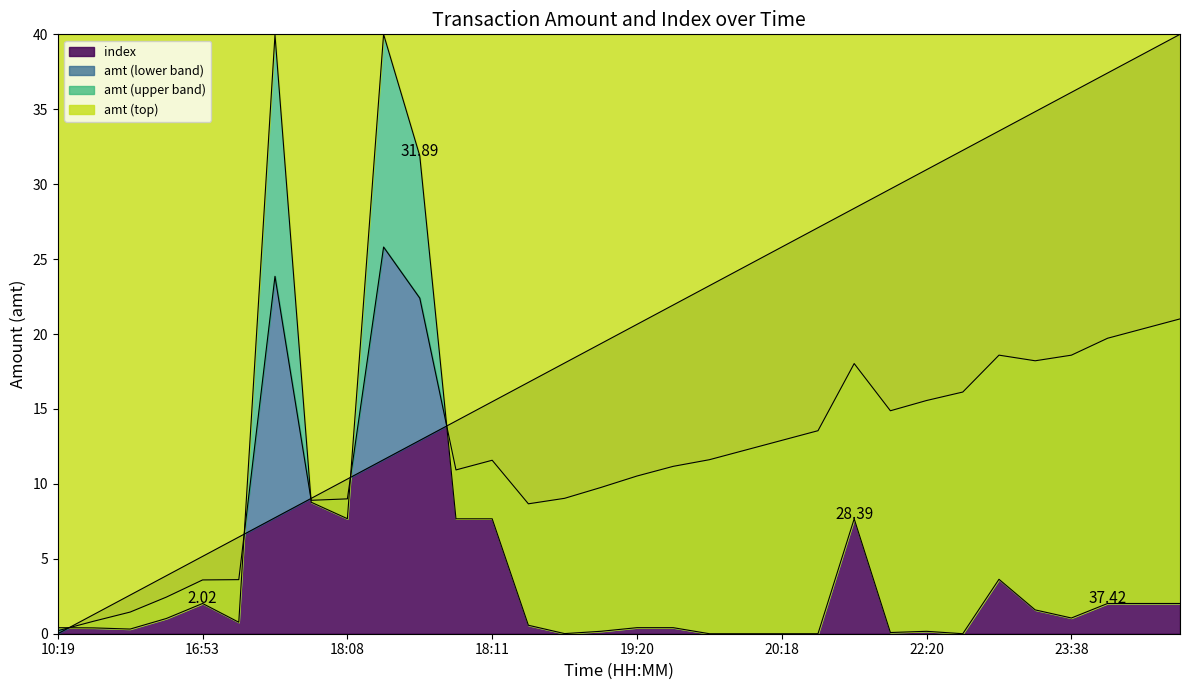

Which series has the widest spread of values?

amt